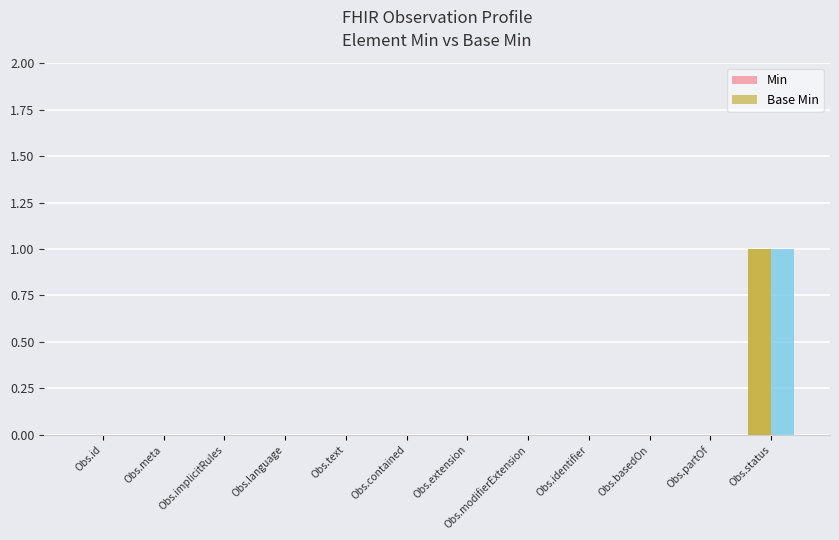

Does the chart contain stacked bars?

No